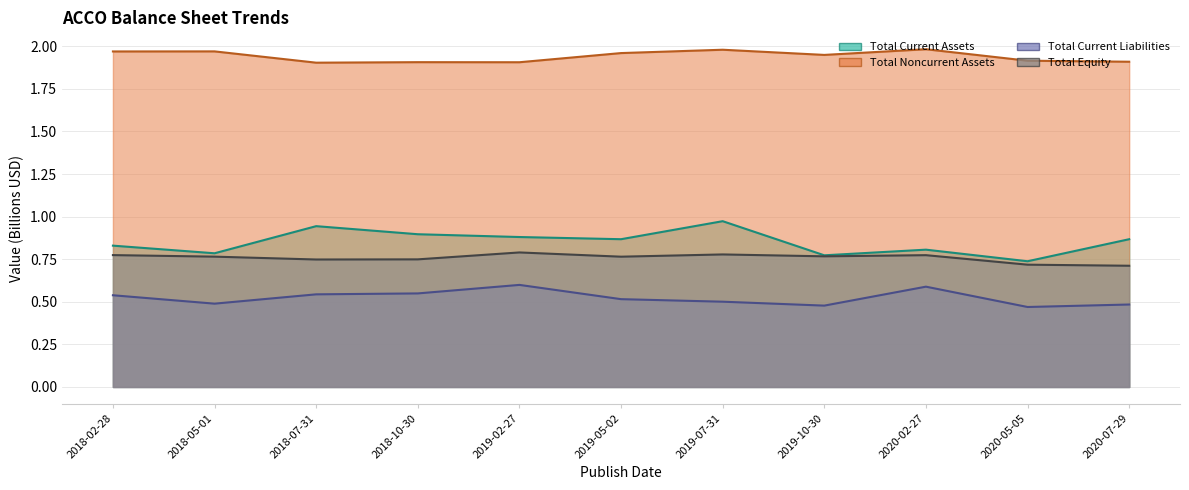

Which category has the lowest value in the Total Current Liabilities series?

2020-05-05